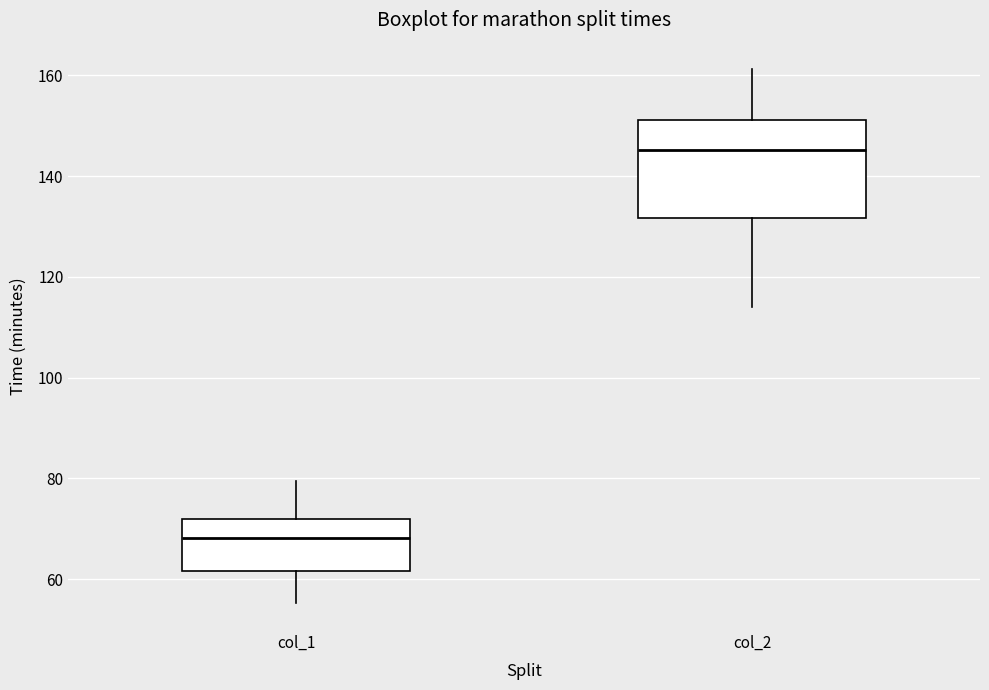

Reading left to right, read every box against the y-axis: the position of its median line, the range the box covers, and the ends of its whiskers. The values are not printed on the chart, so give them approximately, as read against the axis.

col_1: median 68, box 62 to 72, whiskers 56 to 80
col_2: median 146, box 132 to 152, whiskers 114 to 162